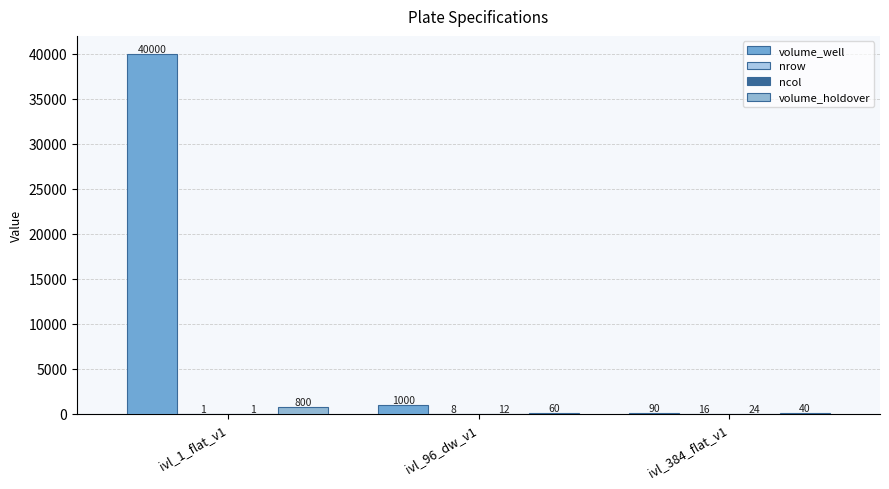

What is the sum of the nrow values at ivl_384_flat_v1 and ivl_1_flat_v1?

17